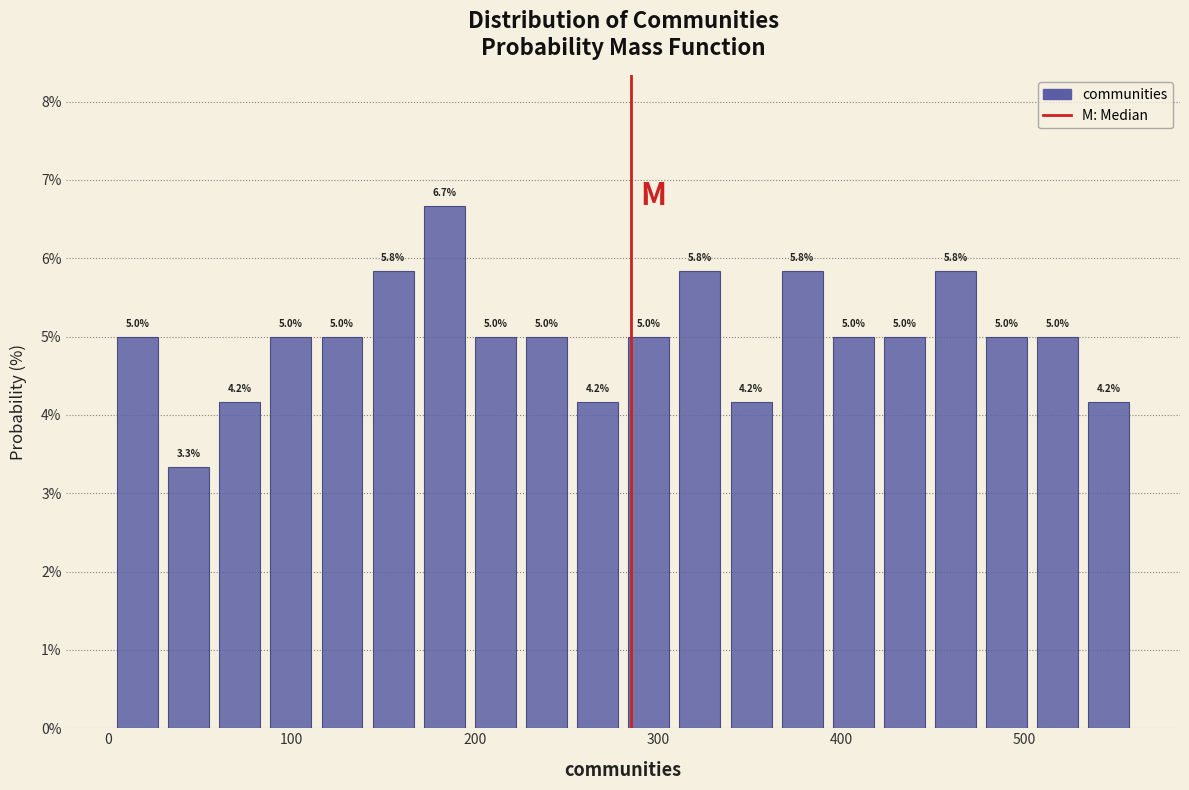

Read against the x-axis, roughly where is the centre of the tallest bar?

180